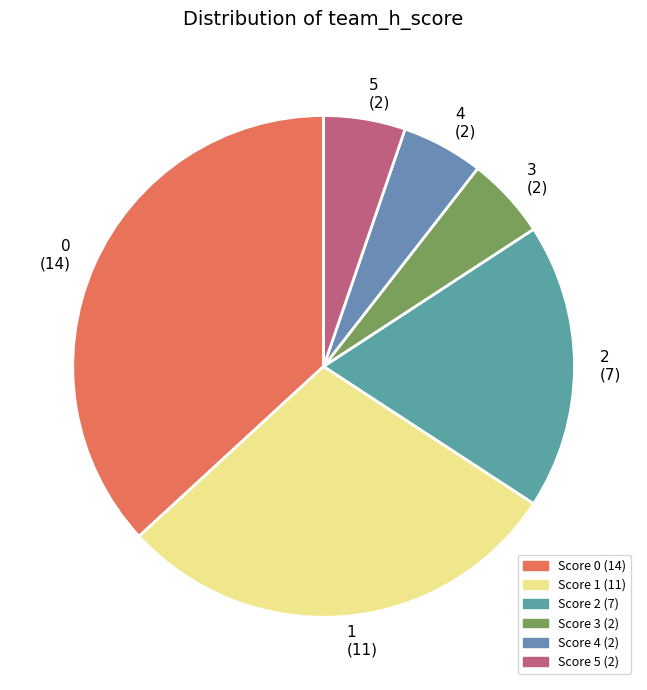

Is the sum of 3 (2) and 0 (14) greater than half?

No